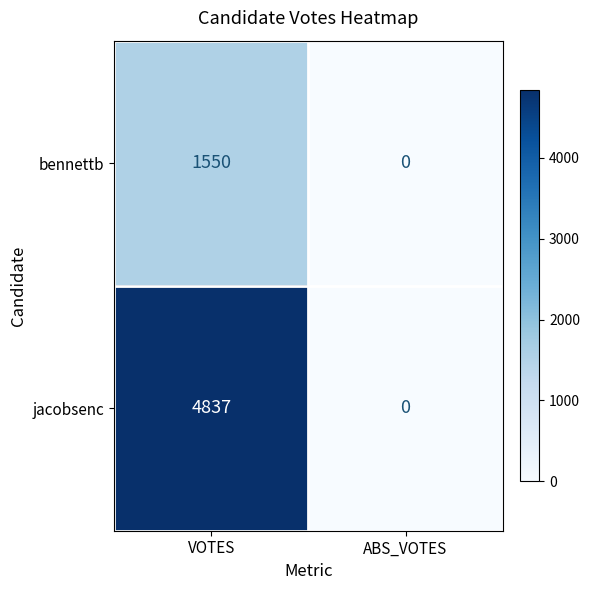

What is the sum of all bennettb values?

1550